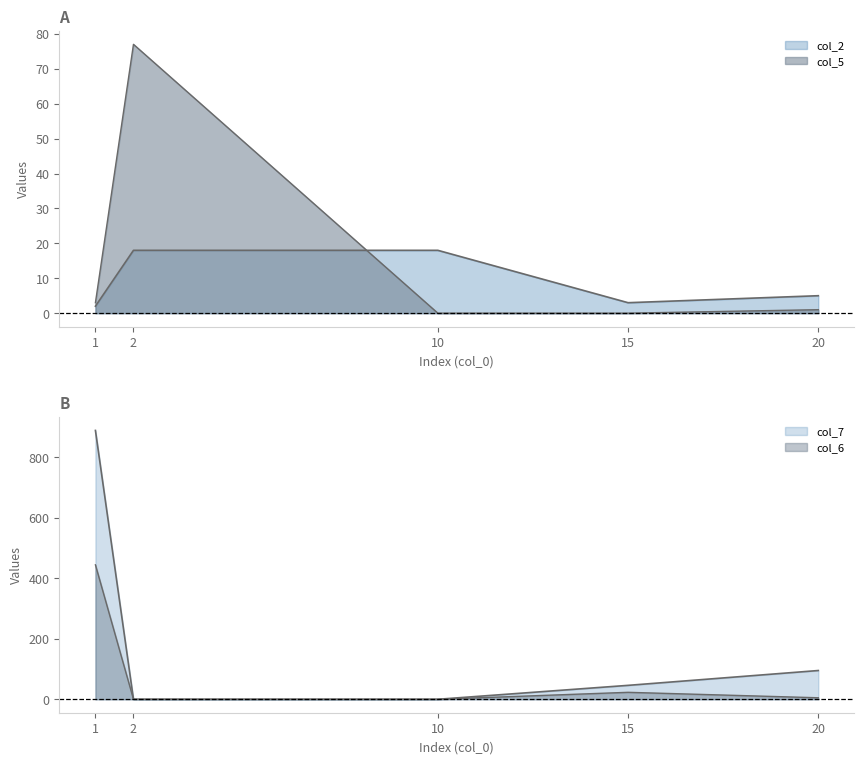

At which label does col_2 reach its peak?

2